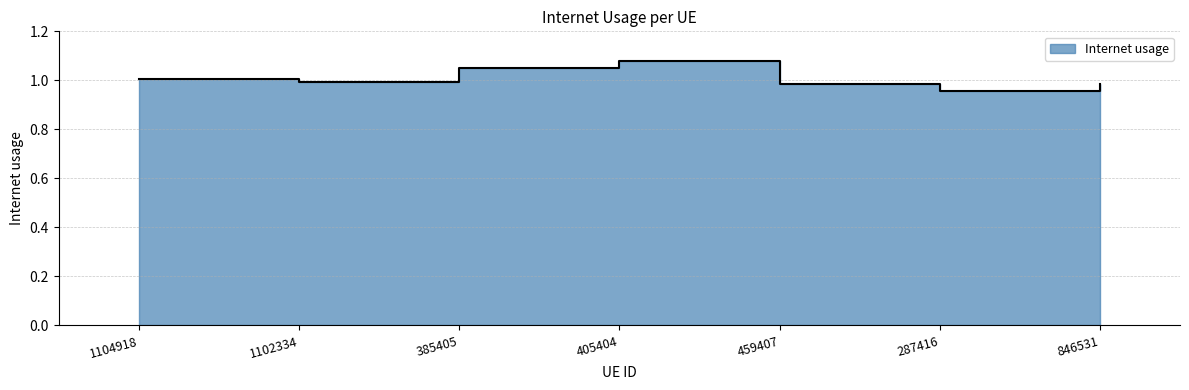

Which label corresponds to the largest value in the chart?

405404